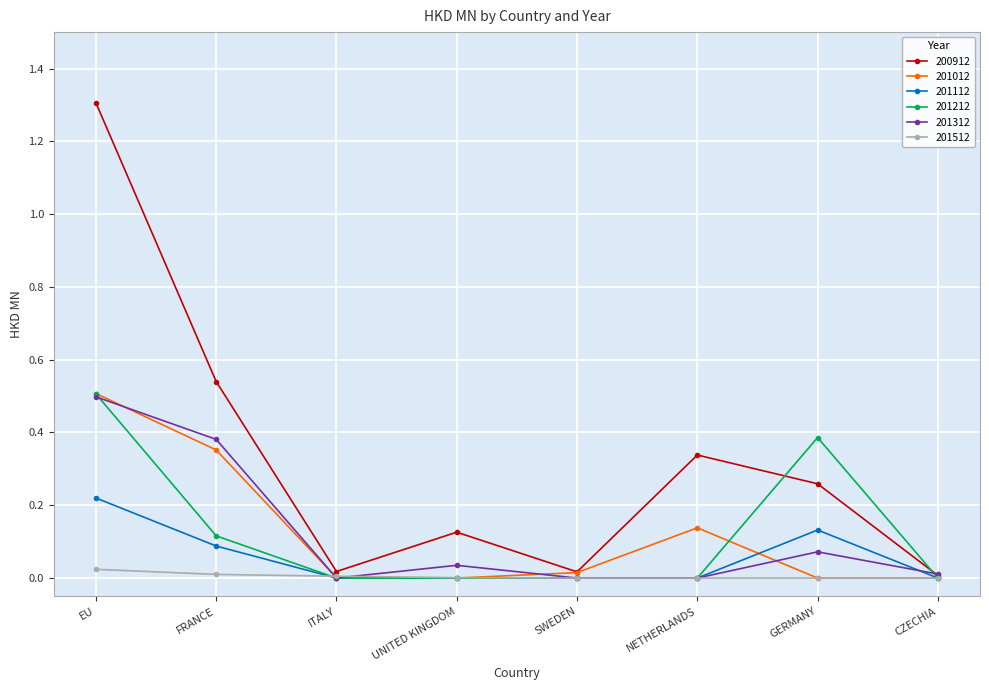

The 201212 series shows 0.3 at SWEDEN. True or false?

False